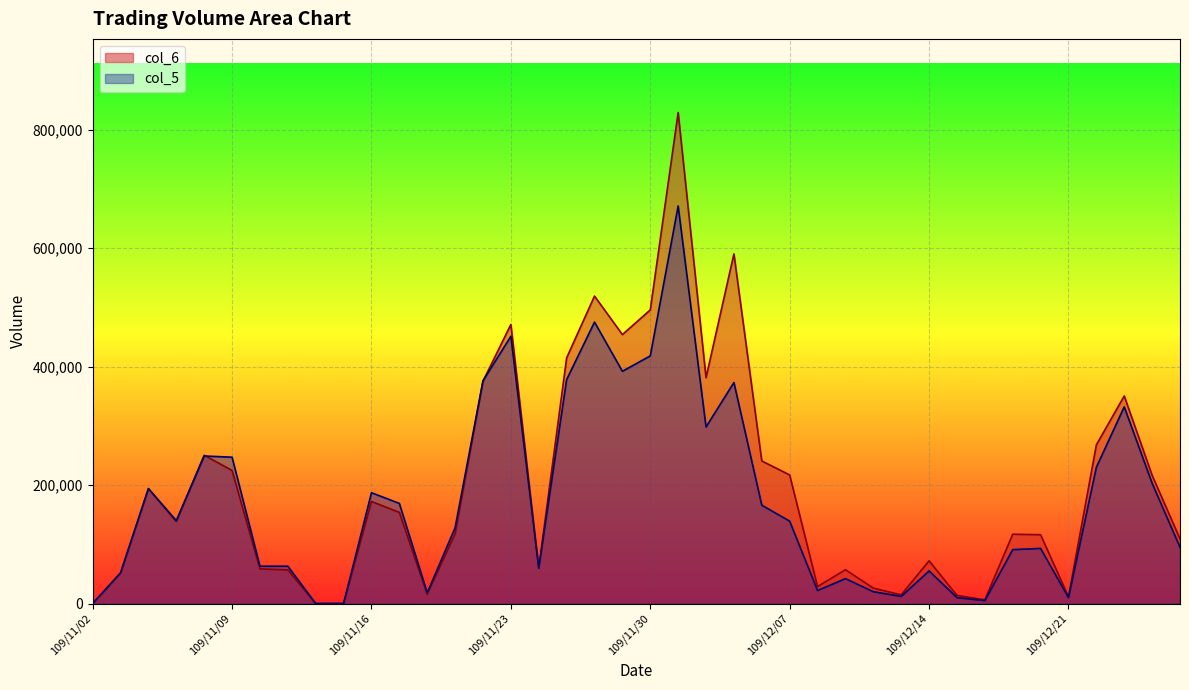

Which has a higher value, 109/12/11 or 109/11/18?

109/11/18